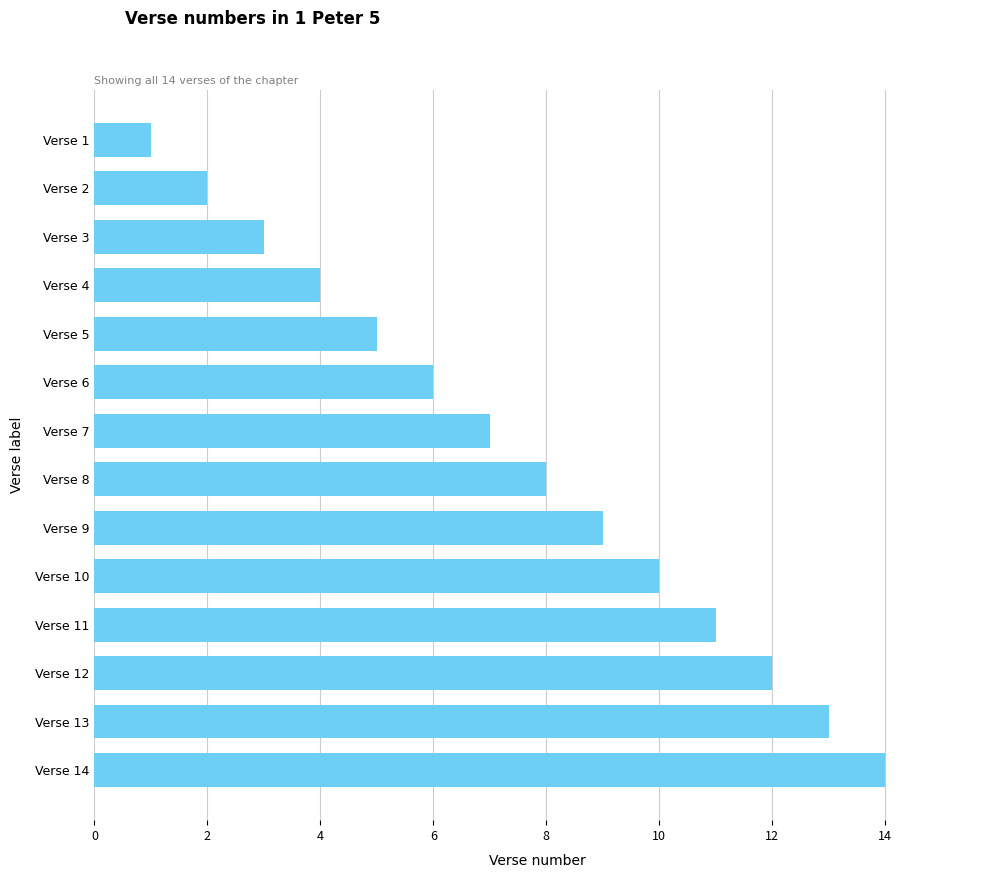

What is the change in value from Verse 14 to Verse 9?

-5